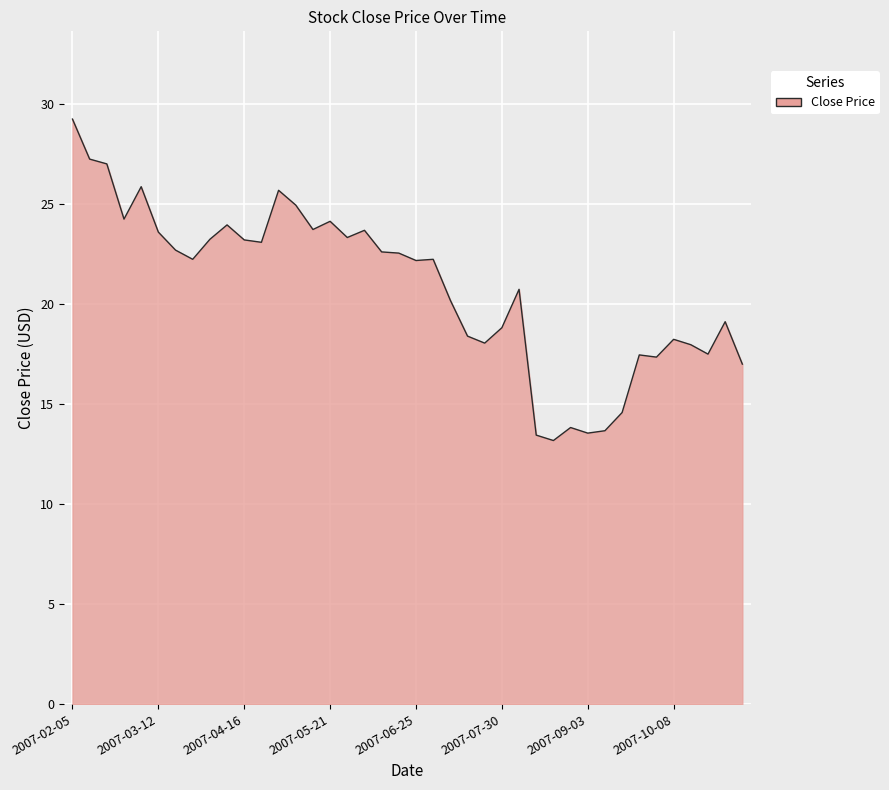

What is the difference between the maximum and minimum values?

16.1